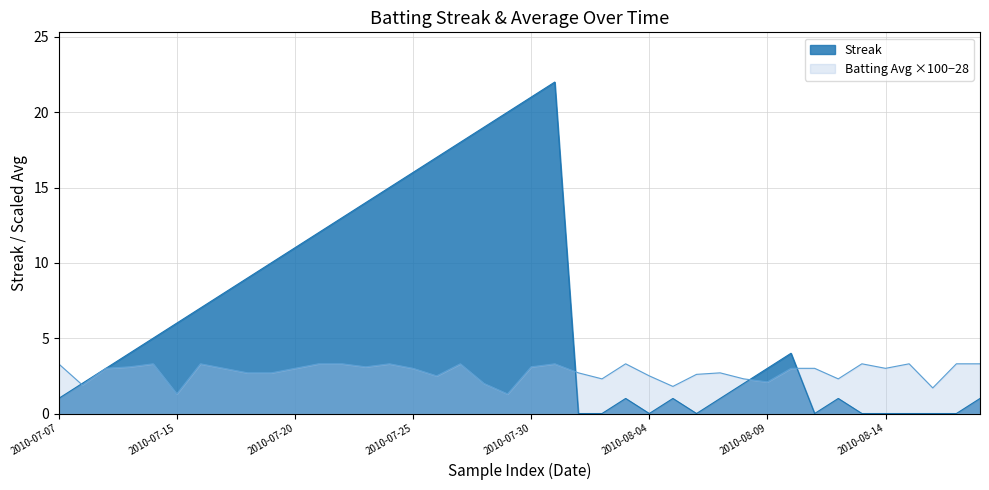

Rank the series by their maximum value, from lowest to highest.

Batting Avg ×100−28, Streak